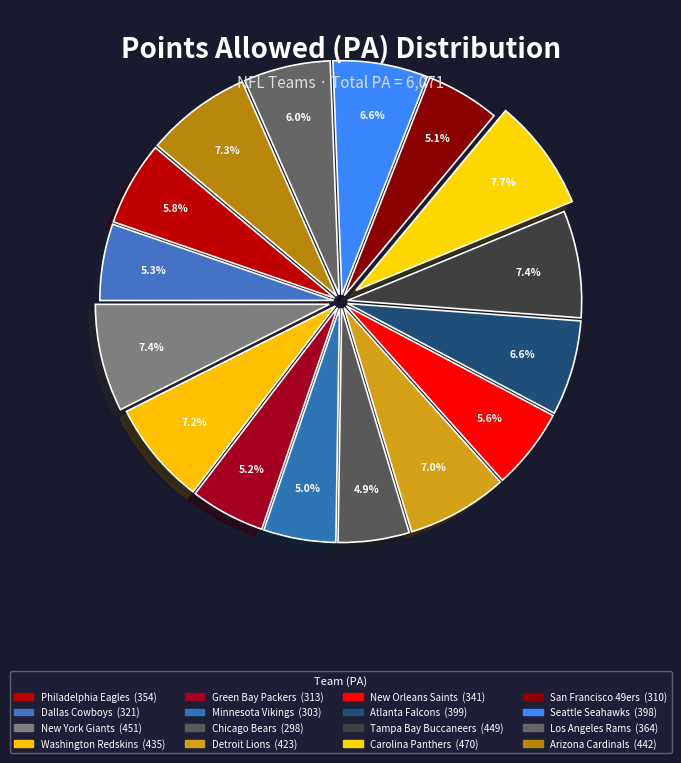

How many segments does this pie chart have?

16